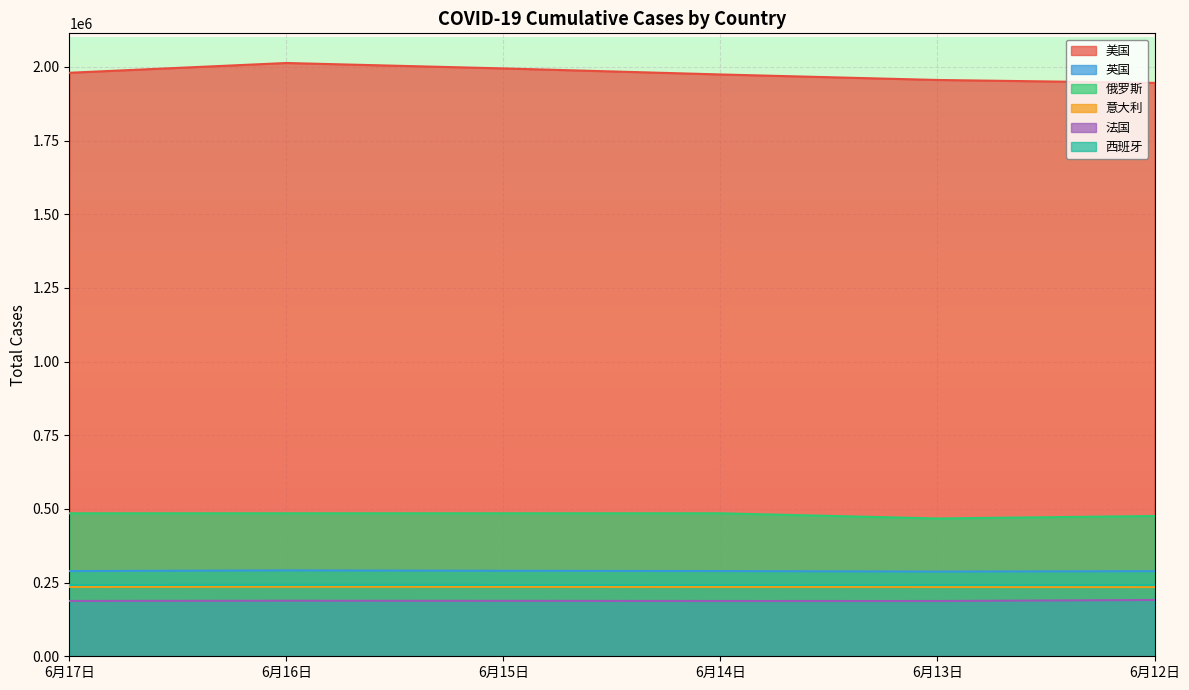

At 6月17日, list the series in order from largest to smallest.

美国, 俄罗斯, 英国, 西班牙, 意大利, 法国